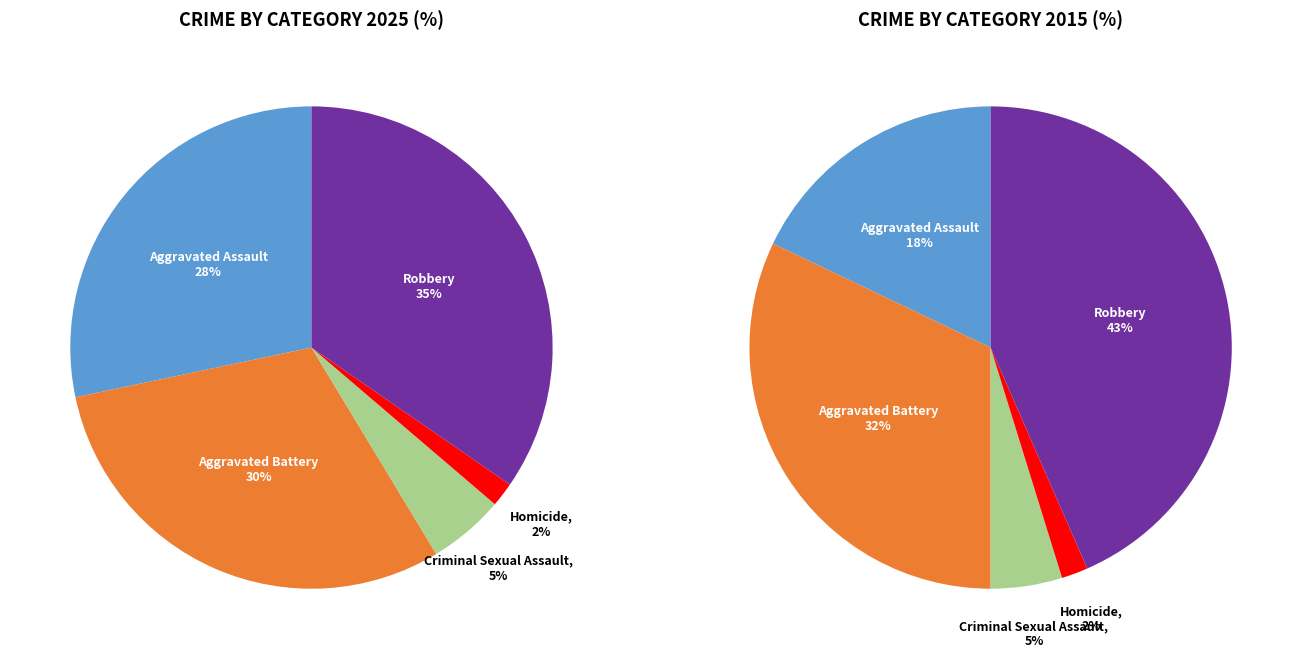

To the nearest percent, what is the combined percentage of Criminal Sexual Assault and Homicide?

7%